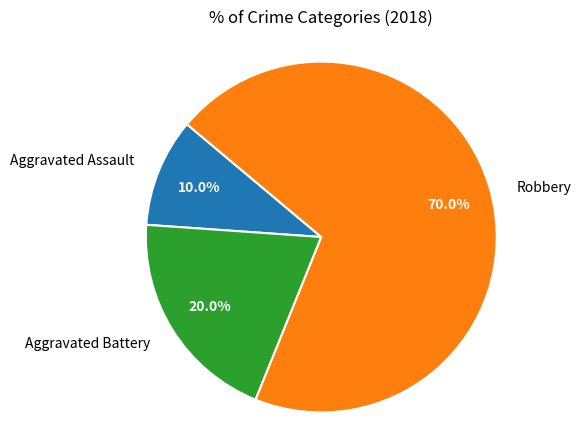

To the nearest percent, what is the difference between the largest and smallest slice percentages?

60%